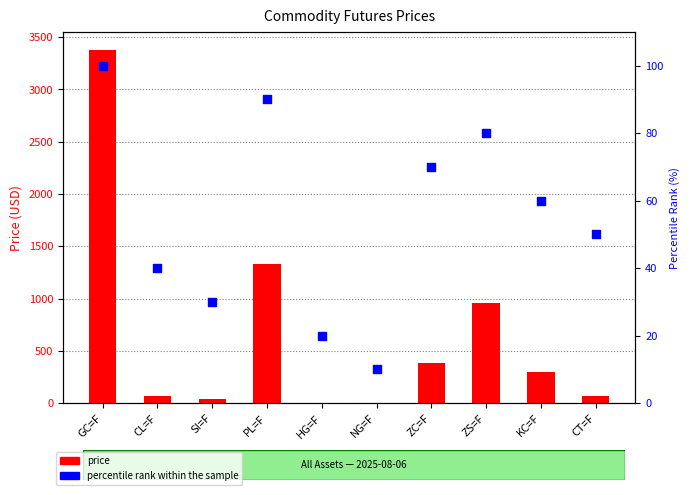

What are all the series names shown in the legend?

price, percentile rank within the sample